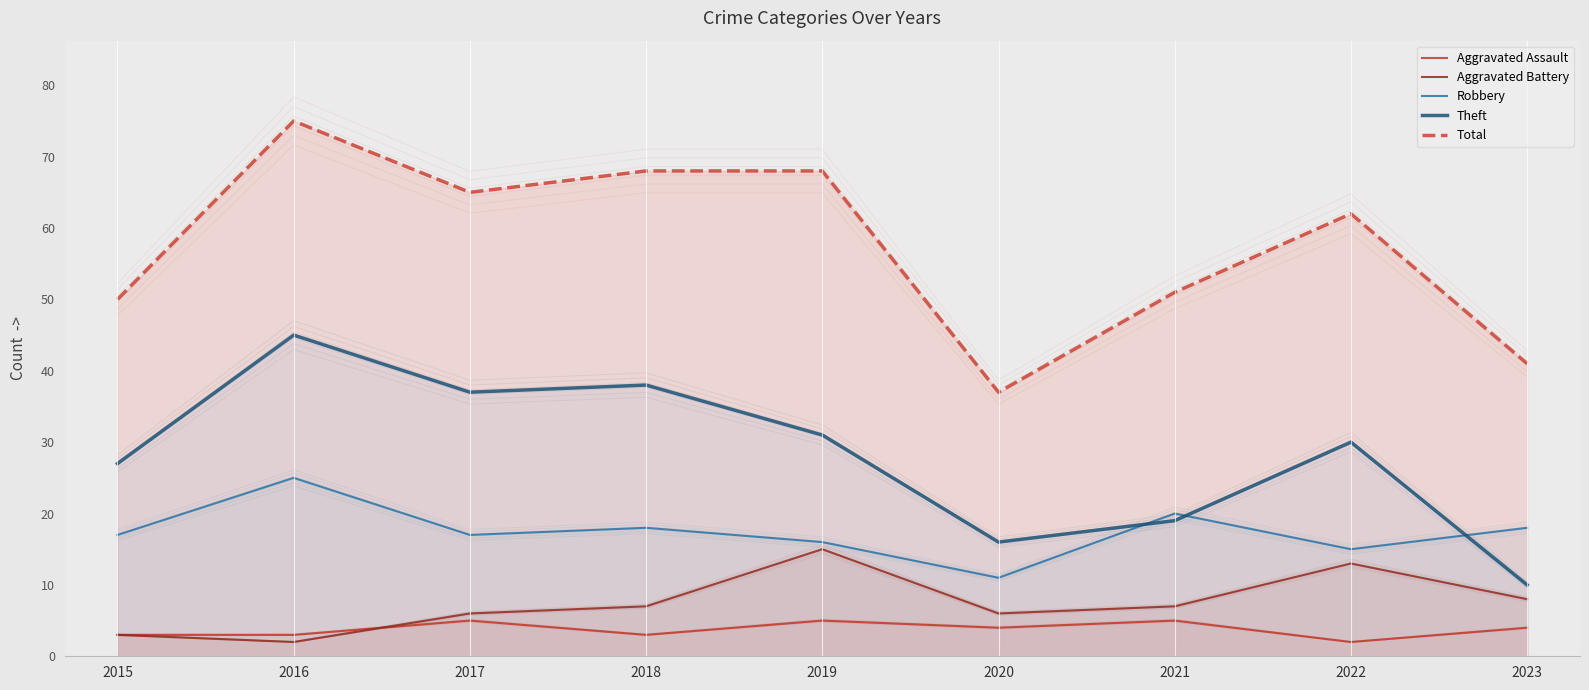

At 2022, list the series in order from largest to smallest.

Total, Theft, Robbery, Aggravated Battery, Aggravated Assault